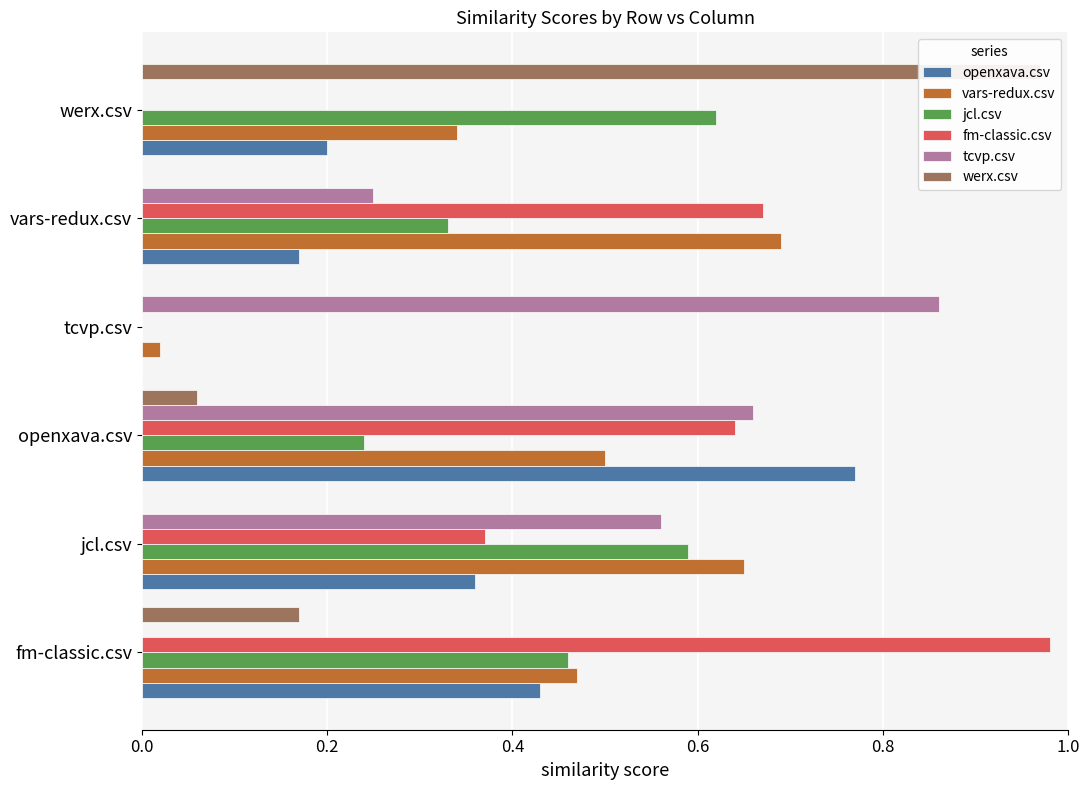

Is the value of tcvp.csv at tcvp.csv greater than the value of fm-classic.csv at jcl.csv?

Yes